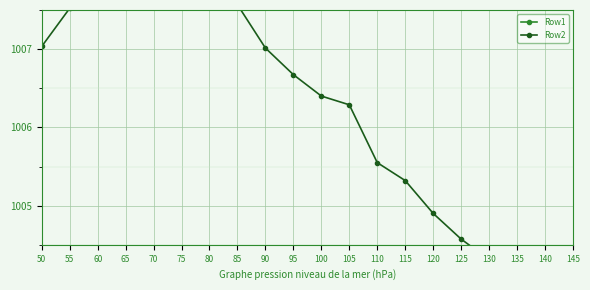

What is the sum of all Row1 values?

20081.0